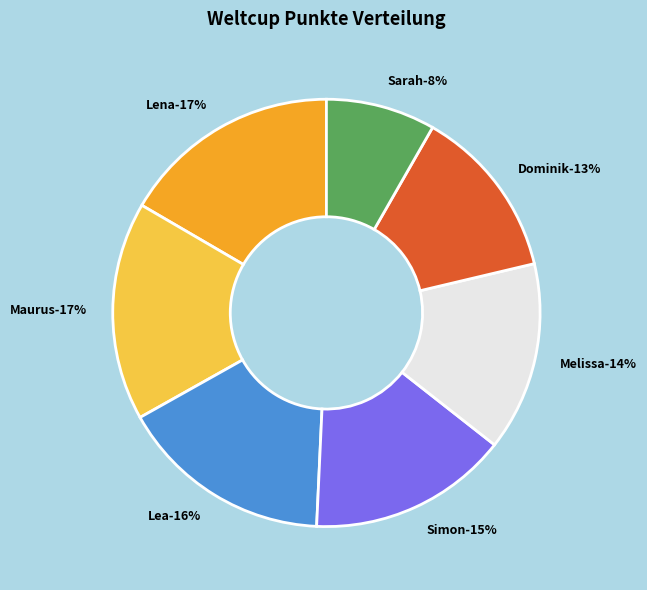

Rank the categories by value from lowest to highest.

Sarah, Dominik, Melissa, Simon, Lea, Maurus, Lena